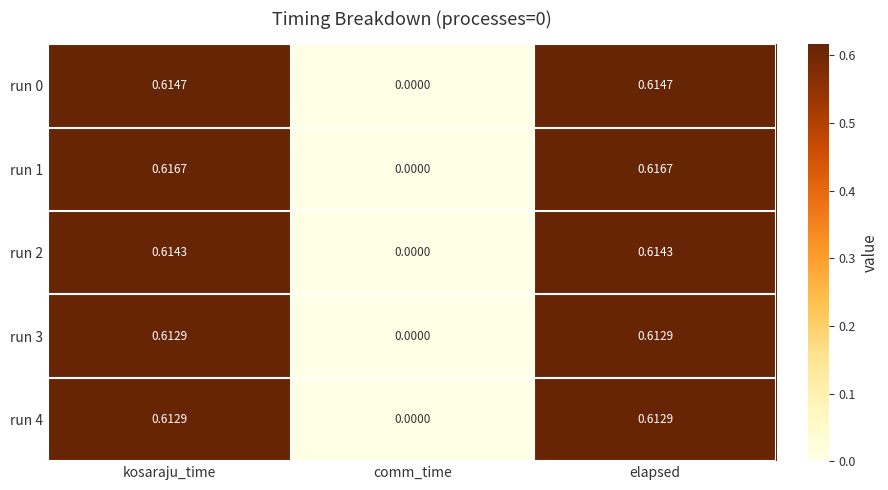

At which label is run 1 closest to 0?

comm_time